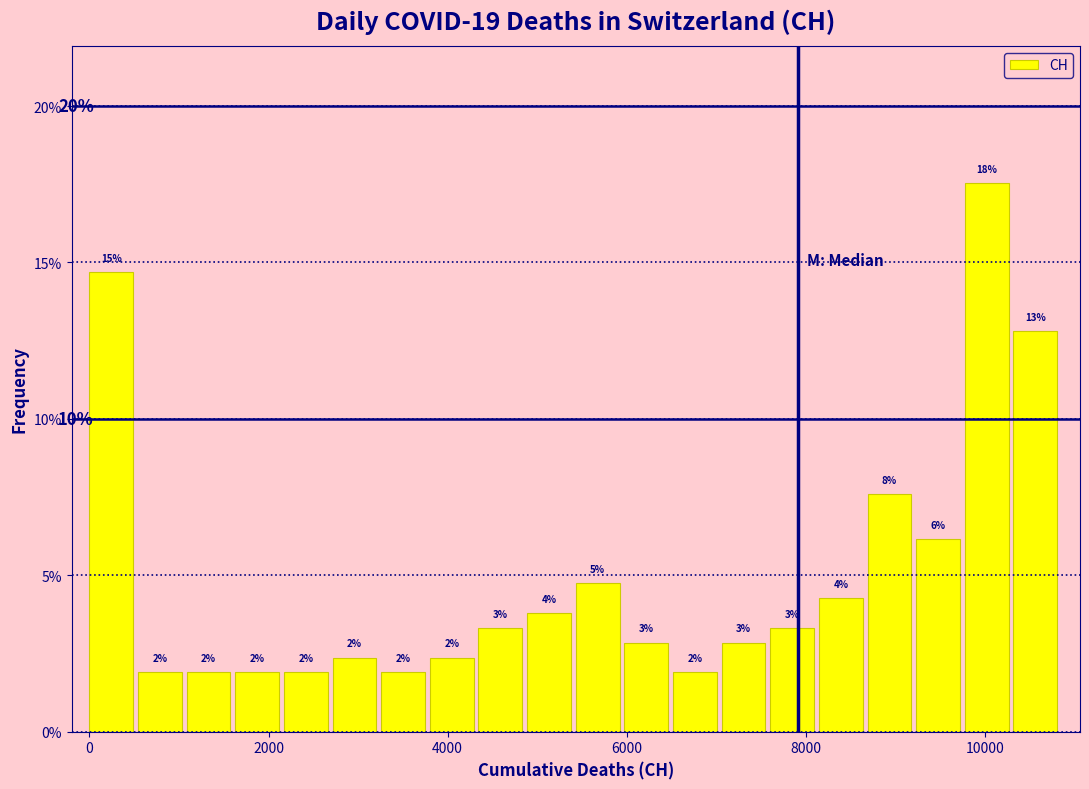

Read against the x-axis, roughly where is the centre of the tallest bar?

10000